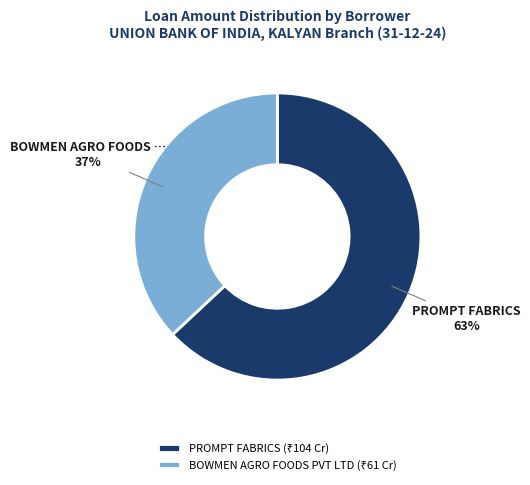

How many segments does this pie chart have?

2